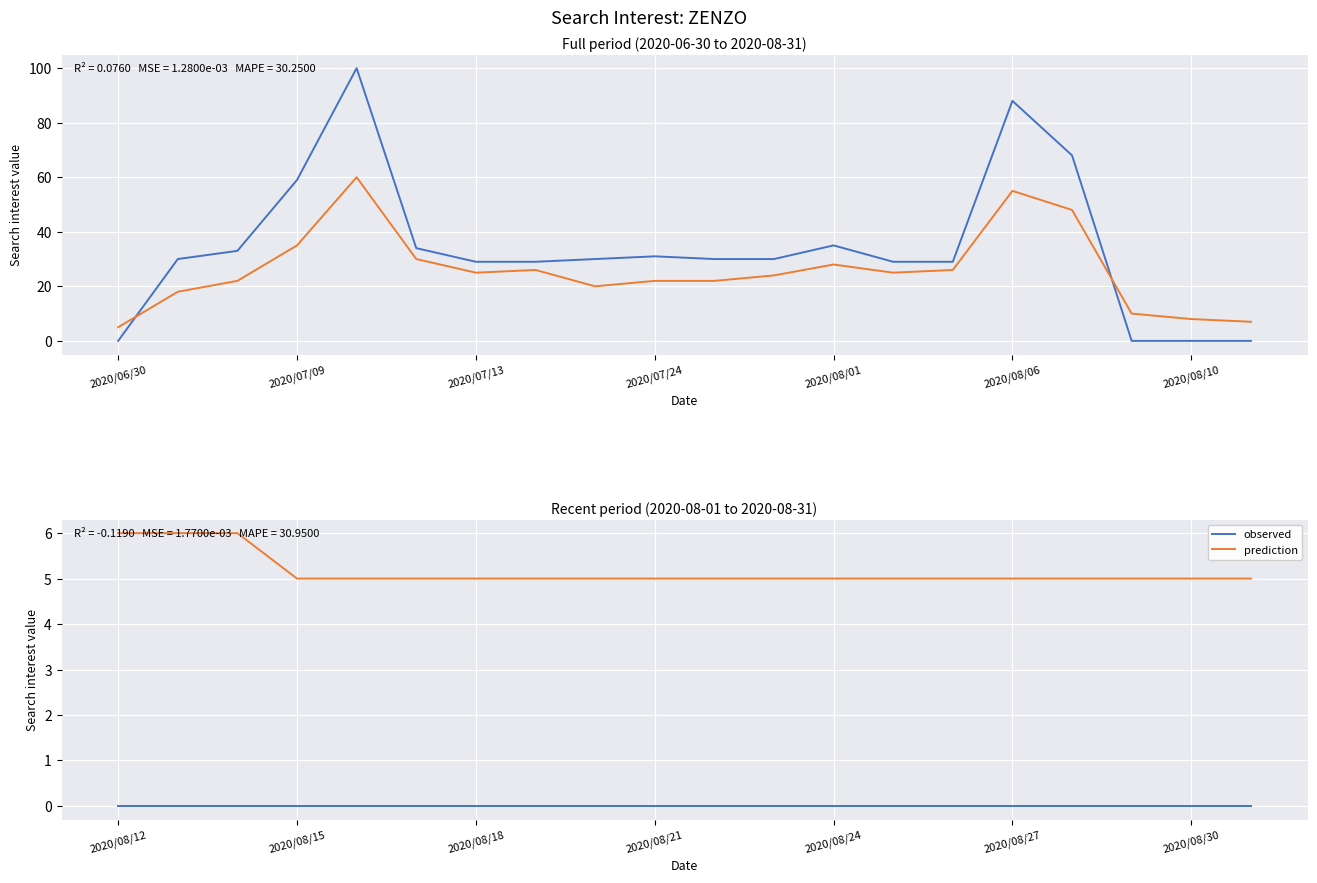

At how many categories does at least one series exceed 2?

20